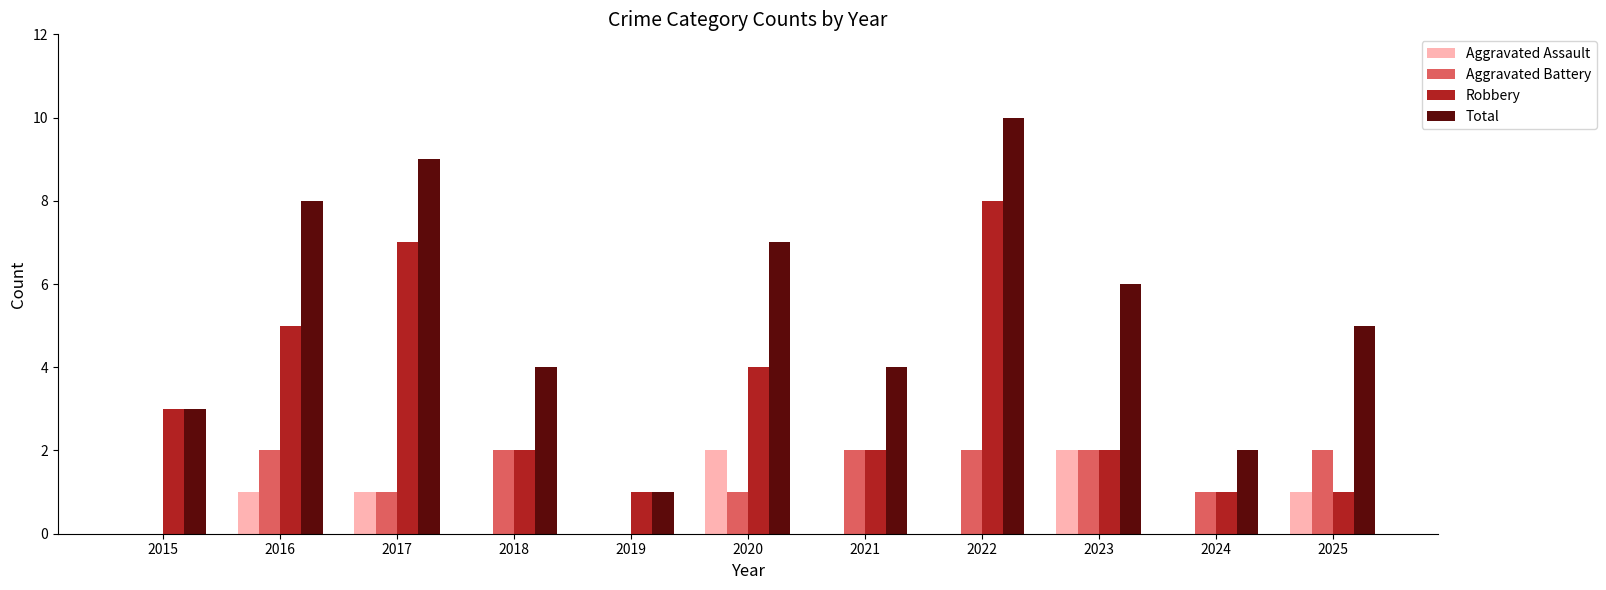

How many groups of bars are there?

11